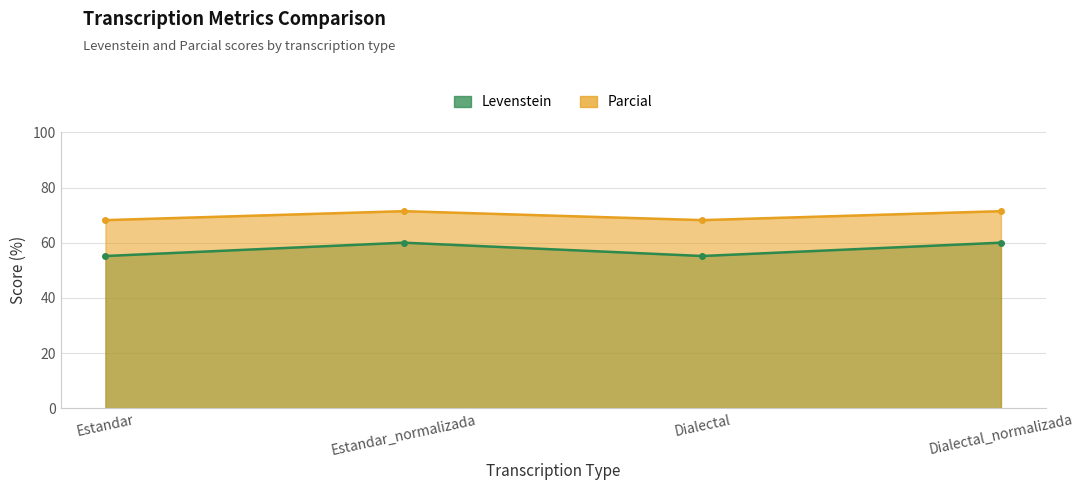

How many lines are shown in the chart?

2